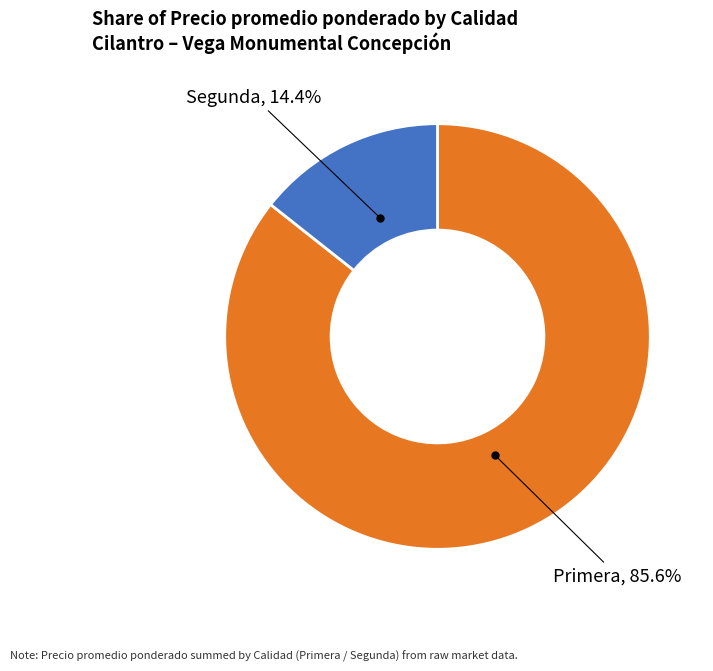

Rank the categories by value from lowest to highest.

Segunda, Primera